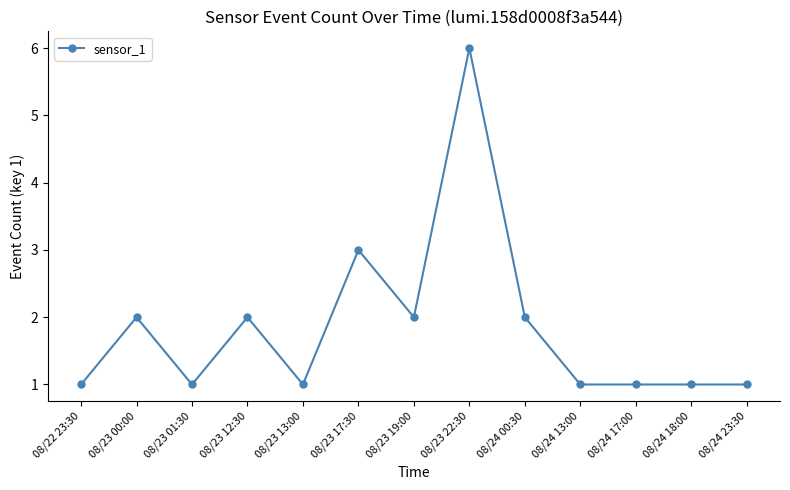

Where is the first local minimum?

08/23 01:30